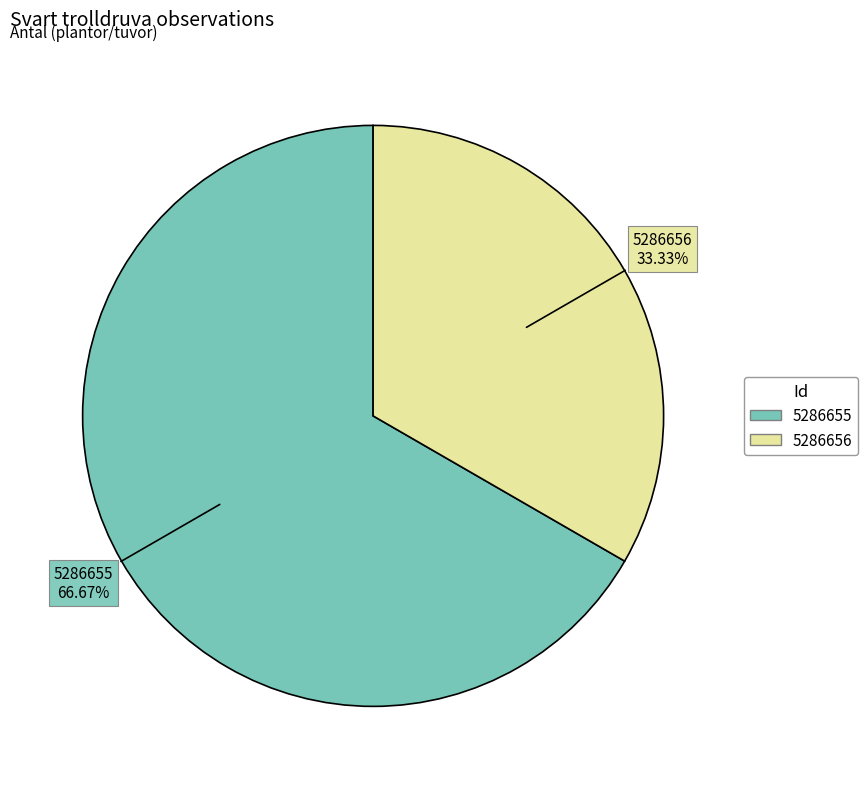

What percentage is NOT represented by 5286656?

66.7%